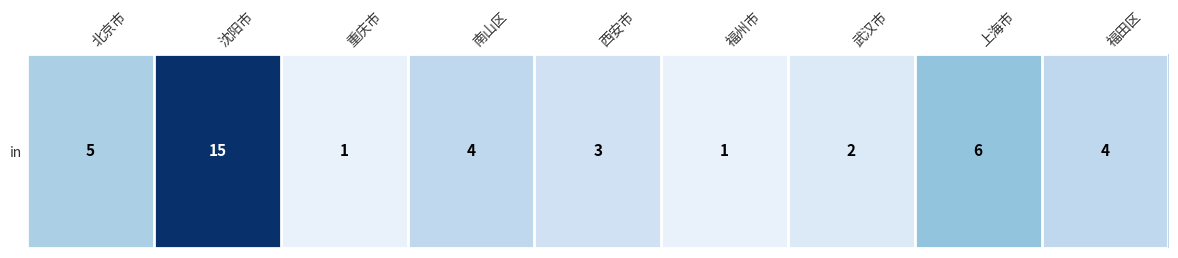

Reading left to right, extract all data points from this chart.

北京市=5	沈阳市=15	重庆市=1	南山区=4	西安市=3	福州市=1	武汉市=2	上海市=6	福田区=4